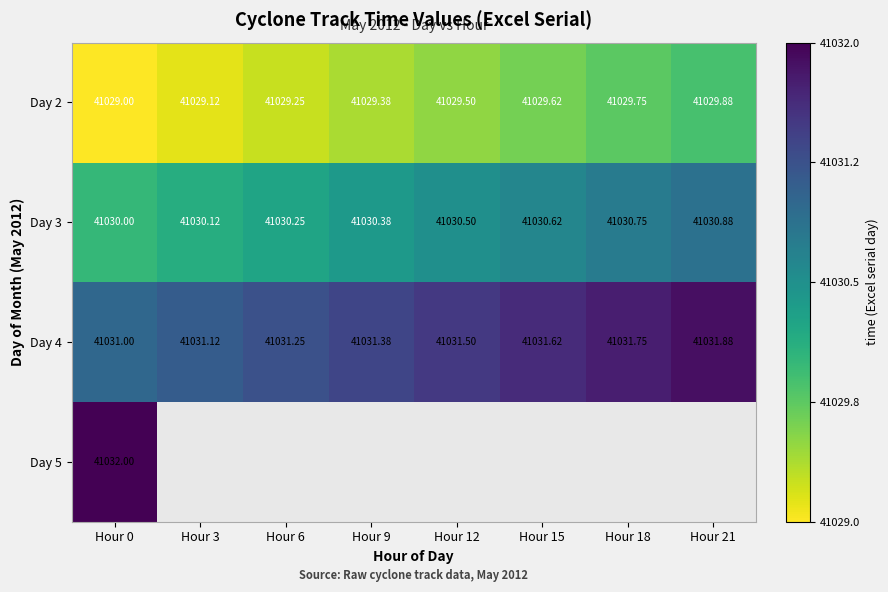

What is the difference between the highest and lowest values at Hour 21?

2.0